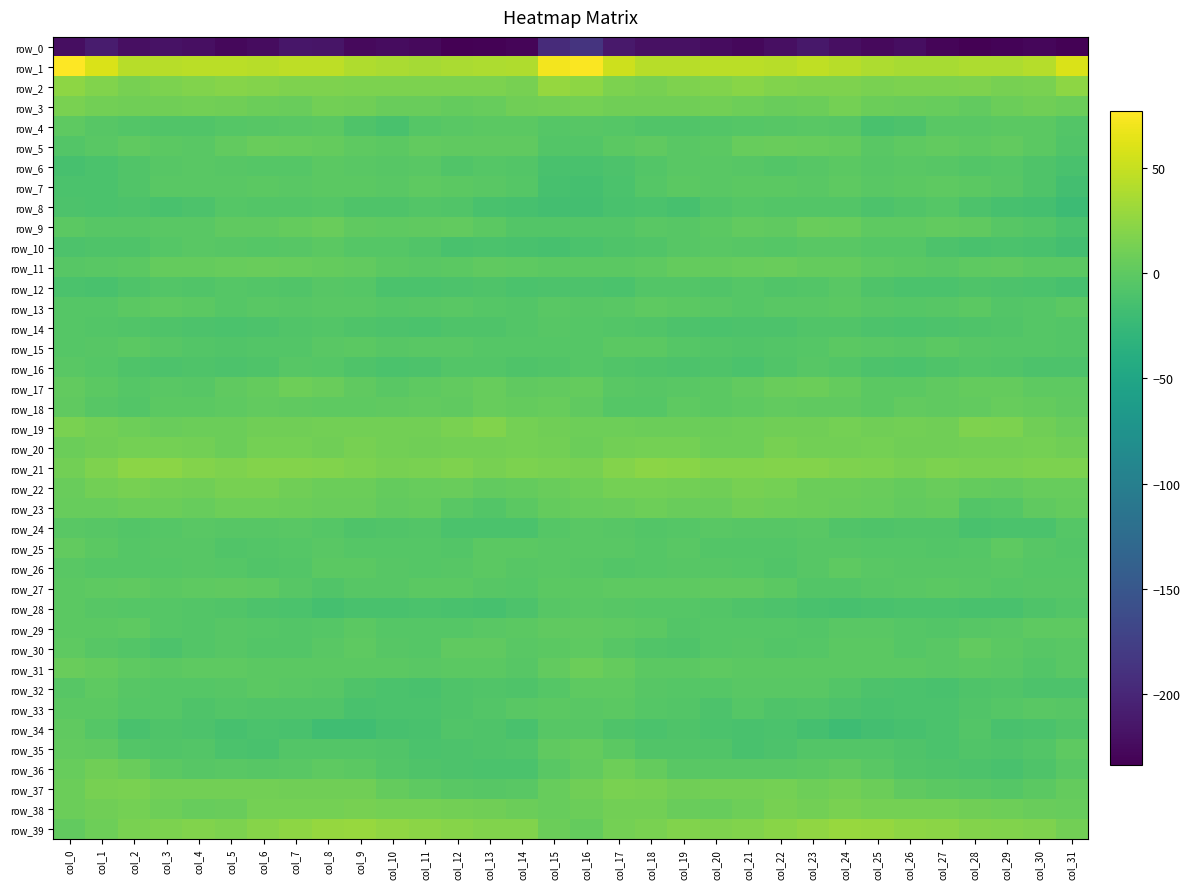

How many distinct data groups are displayed?

40